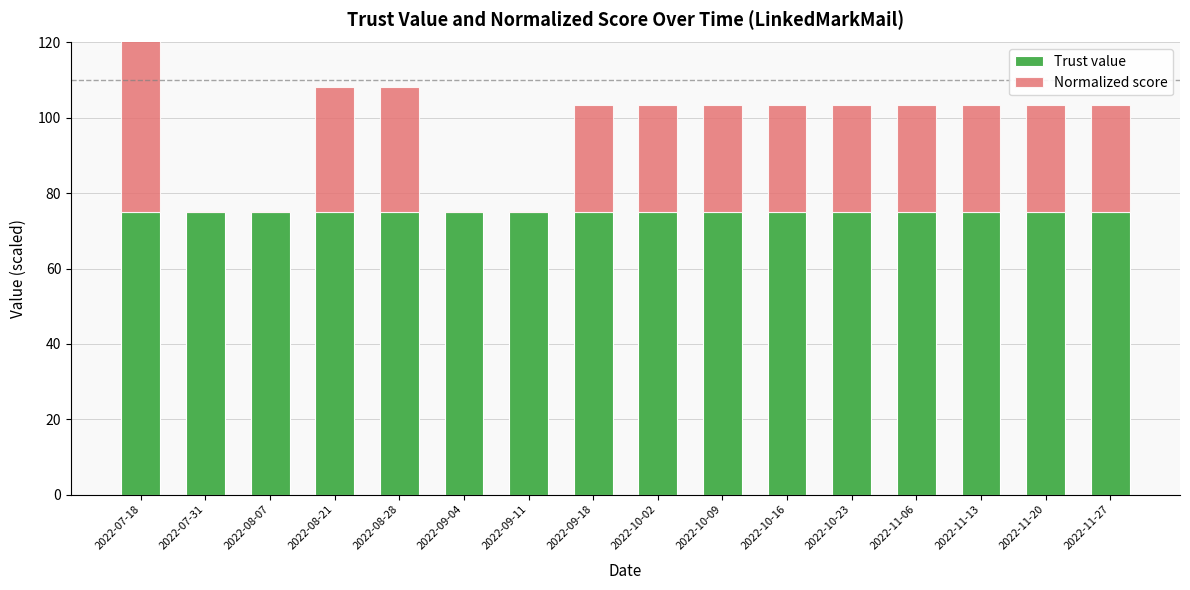

What is the total value across all series at 2022-10-23?

103.4